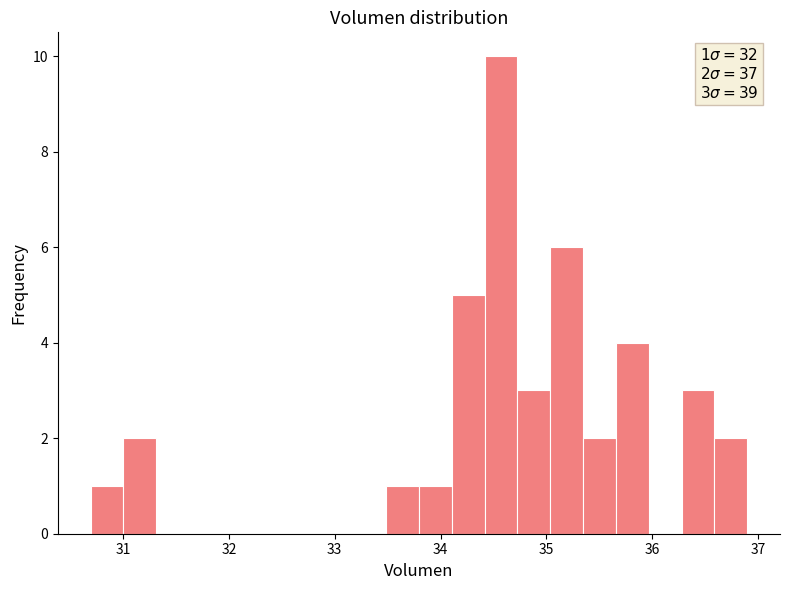

Around what value on the x-axis is the tallest bar? Give the approximate position of its centre, as read against the axis.

34.6